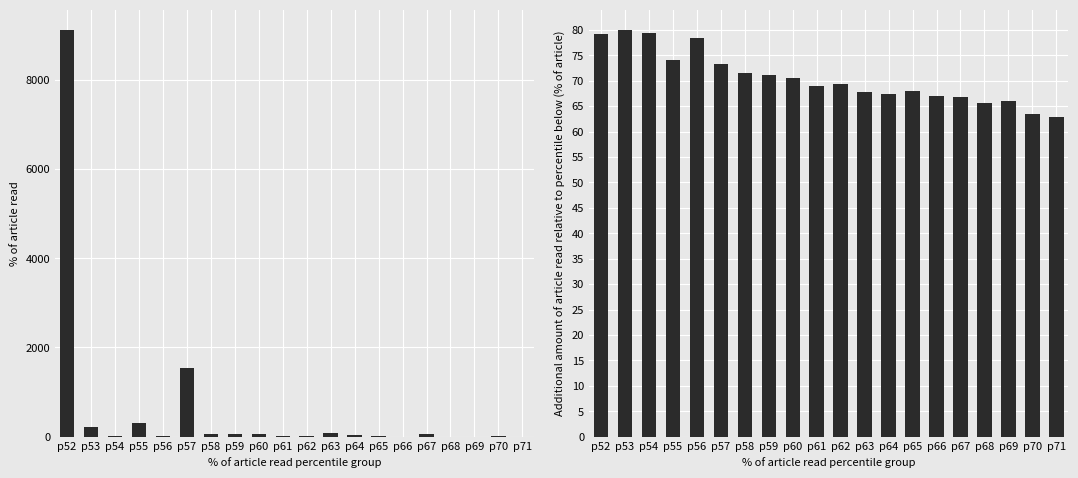

The iv_call series shows 66.0 at p69. True or false?

True